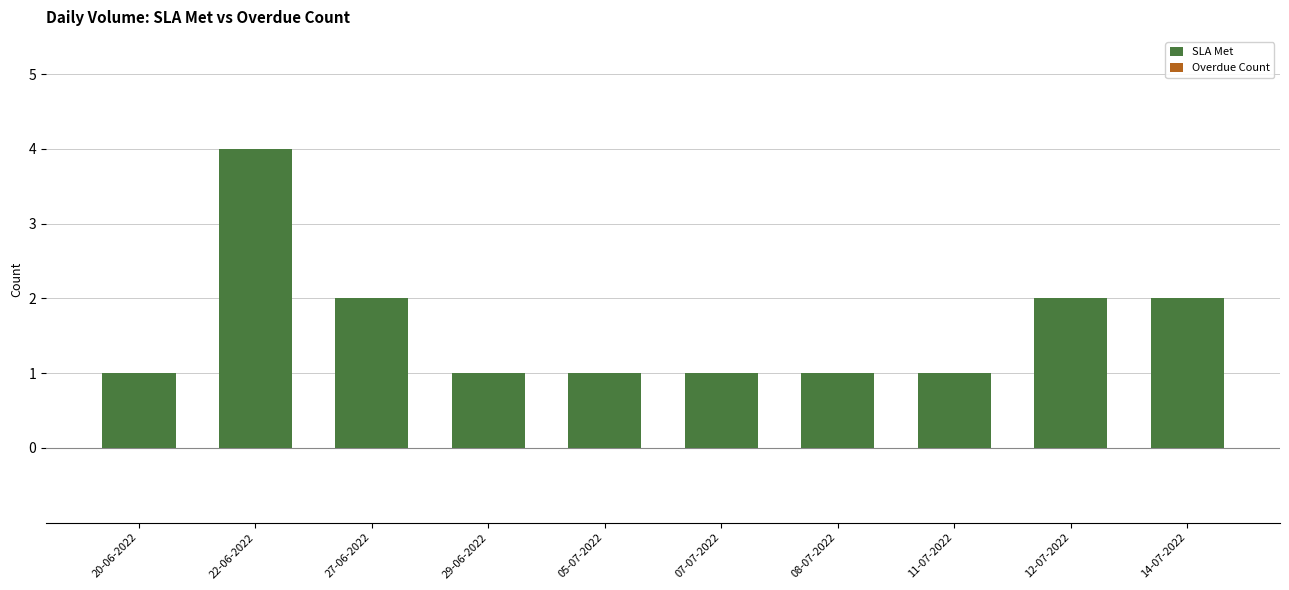

Approximately how many times larger is the value at 07-07-2022 compared to 08-07-2022?

1.0